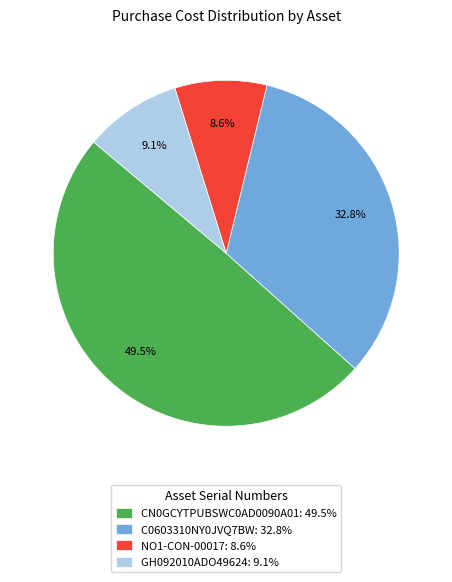

What is the total percentage of CN0GCYTPUBSWC0AD0090A01 and GH092010ADO49624?

58.6%